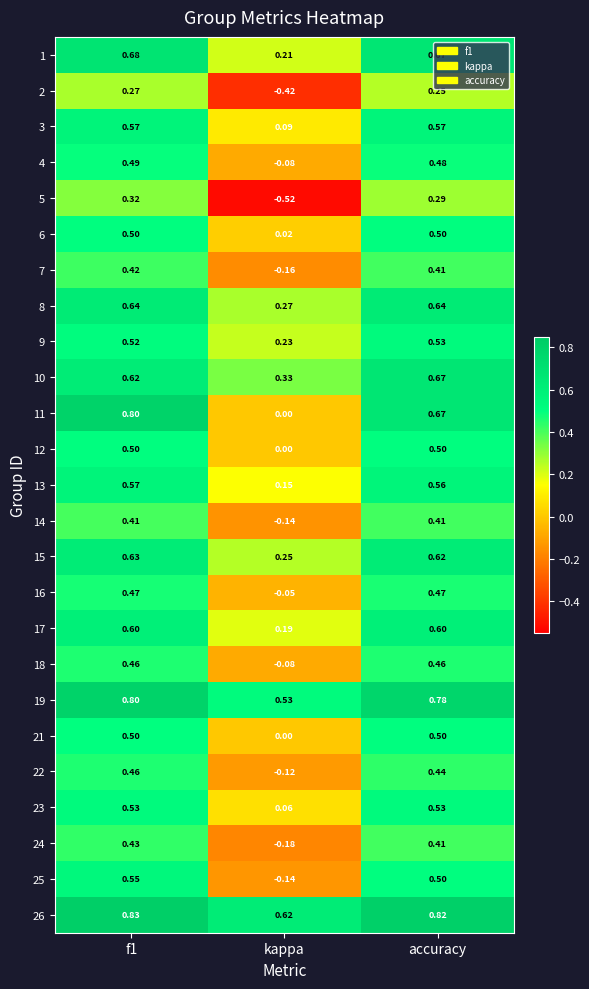

How many distinct data groups are displayed?

25